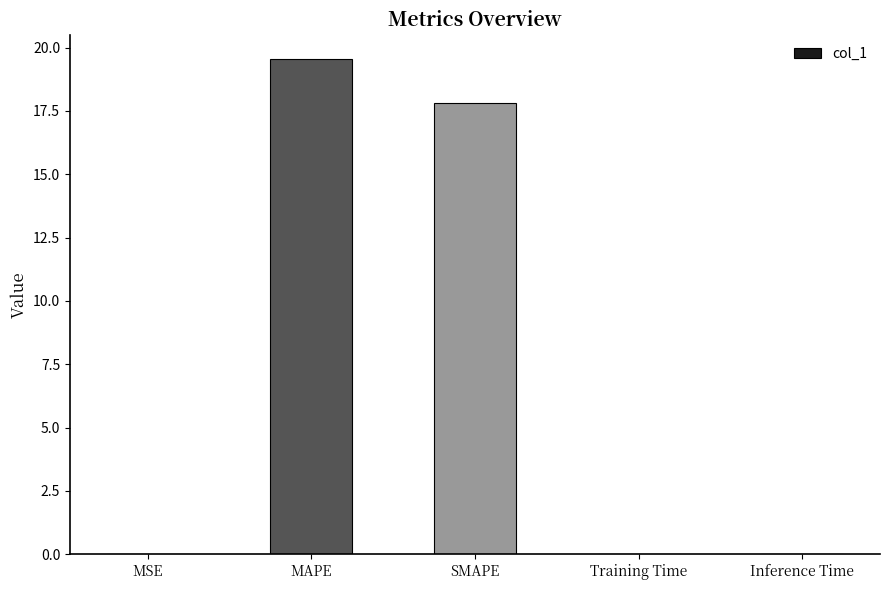

Does the chart contain stacked bars?

No